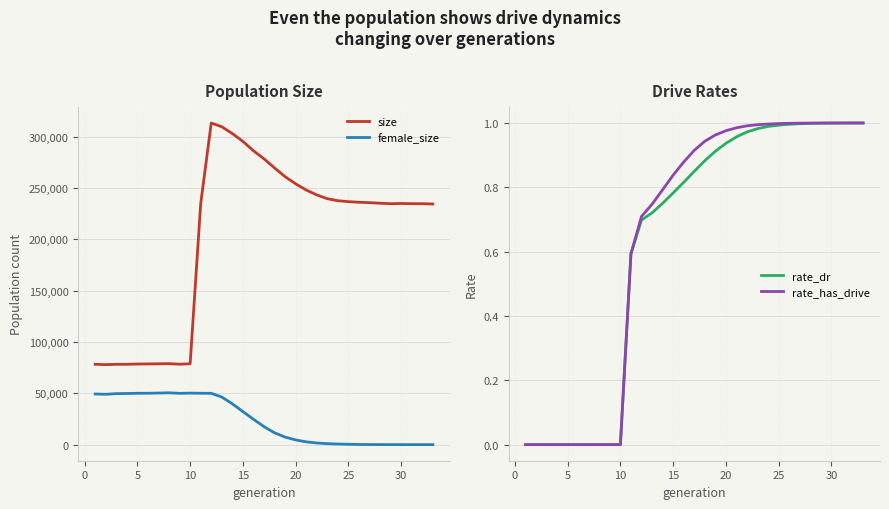

What is the highest value of the size series?

313177